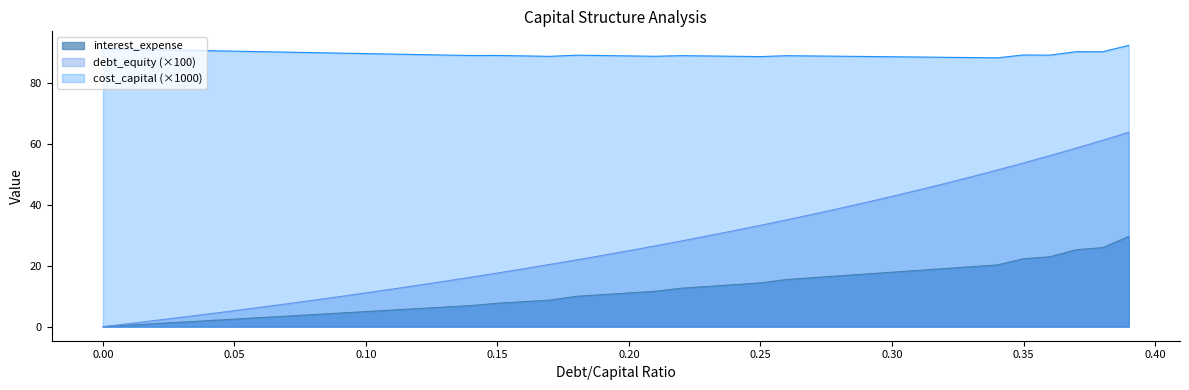

Which series has the largest range (max minus min)?

debt_equity (×100)